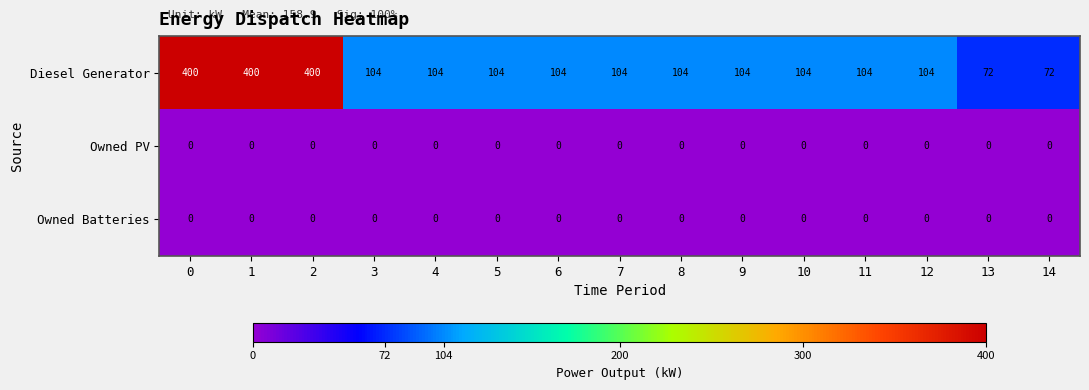

How many categories are shown in the chart?

15